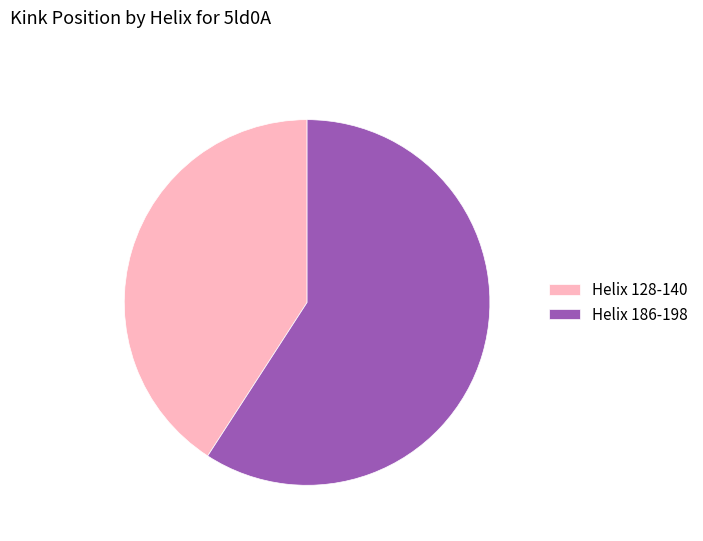

True or false: Helix 128-140 accounts for 41% of the total.

True